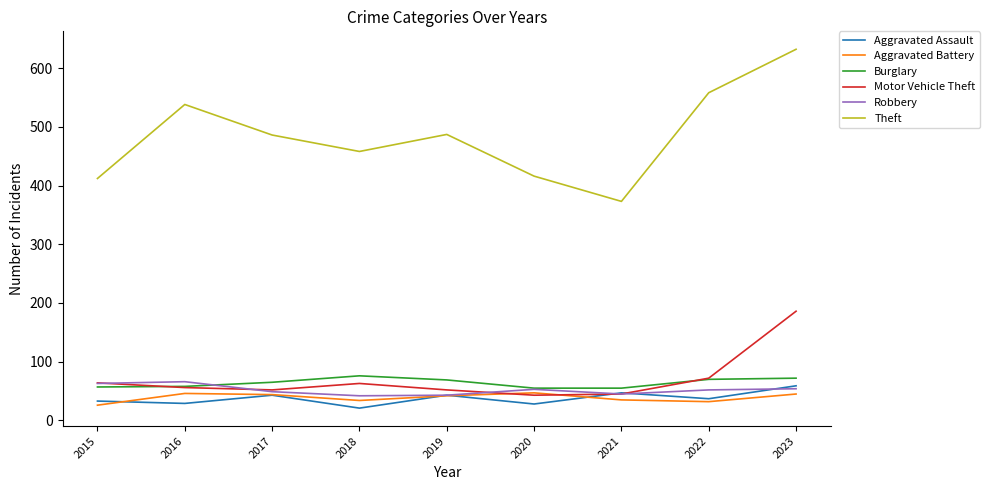

Which series has the widest spread of values?

Theft